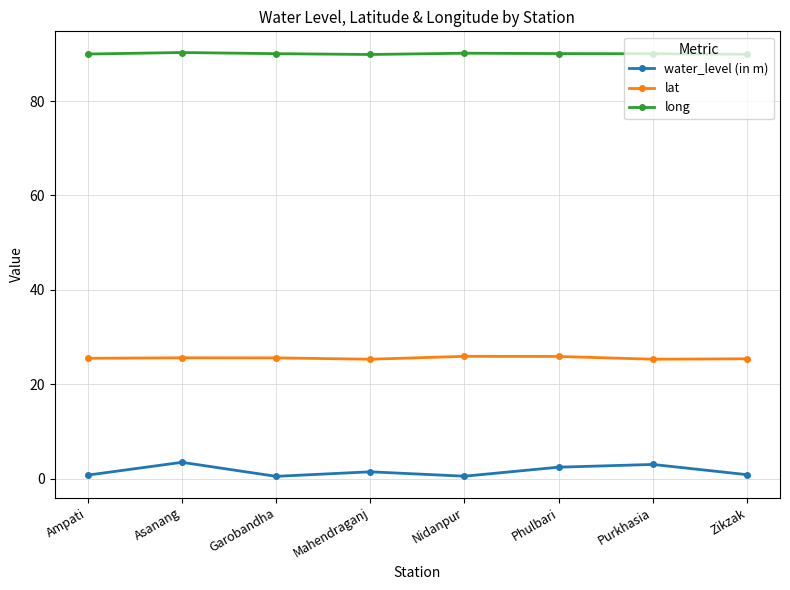

Is it true that long equals 32.7 at Phulbari?

False